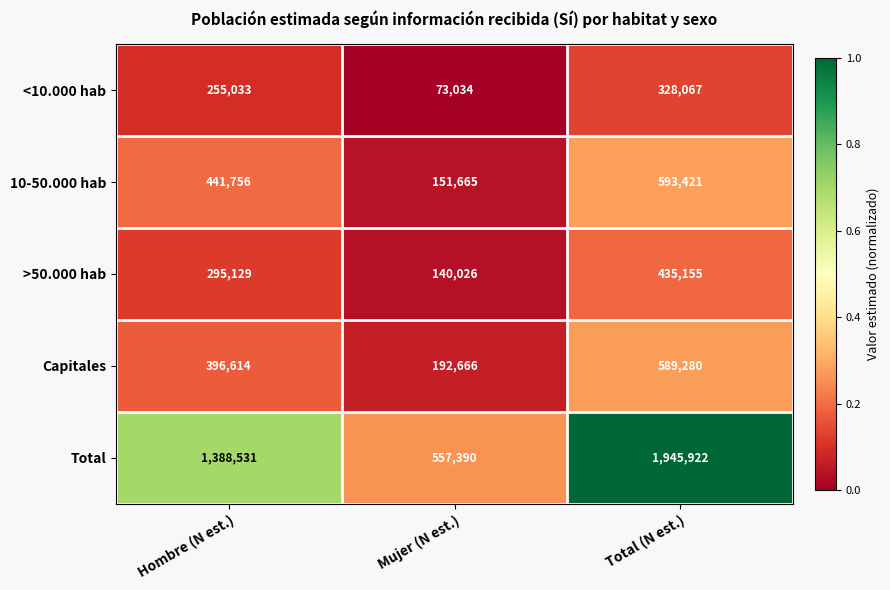

At which category is the sum across all series the highest?

Total (N est.)